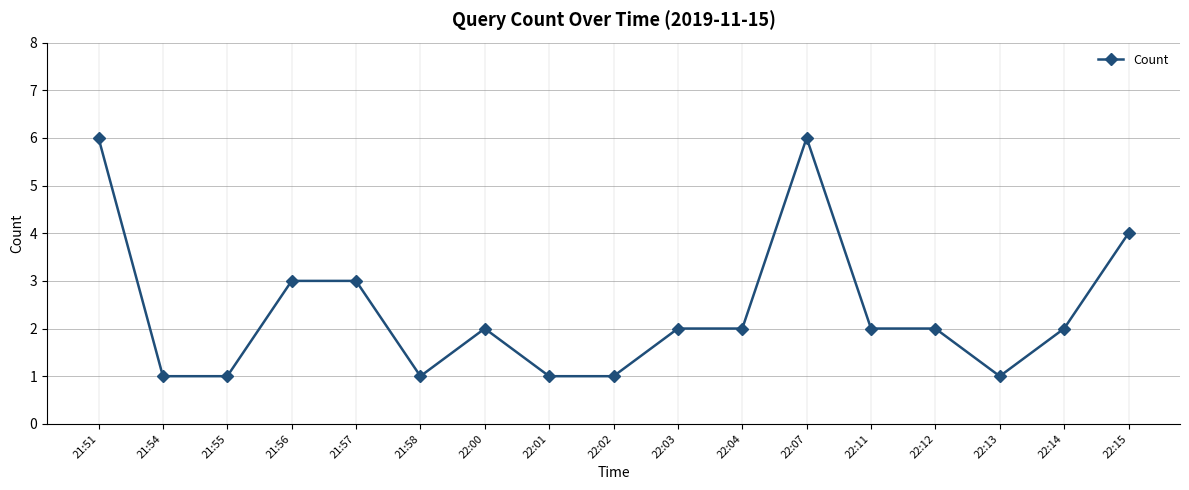

How many values are between 1 and 3?

14